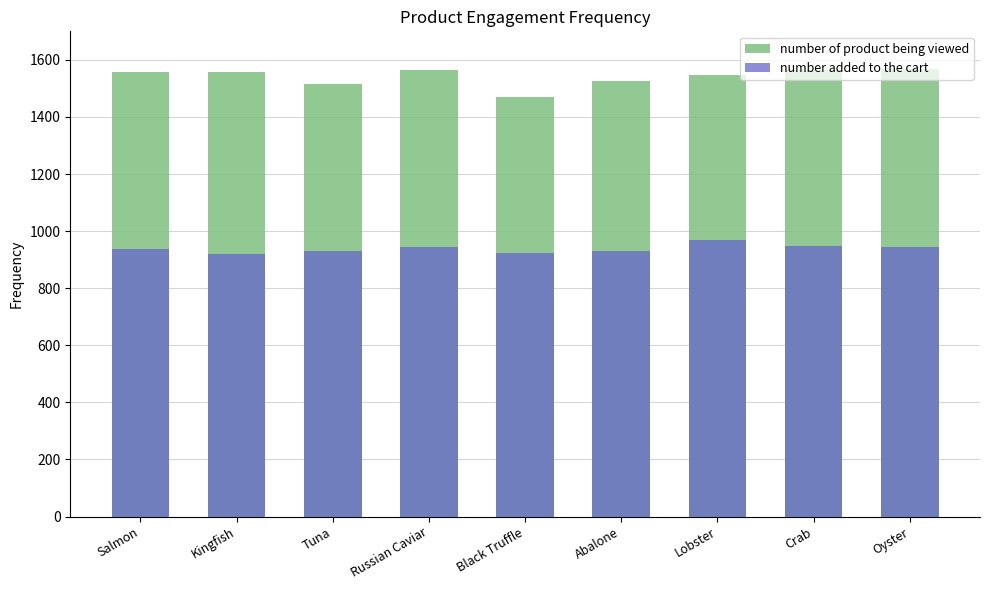

Rank the series by their average value, from highest to lowest.

number of product being viewed, number added to the cart